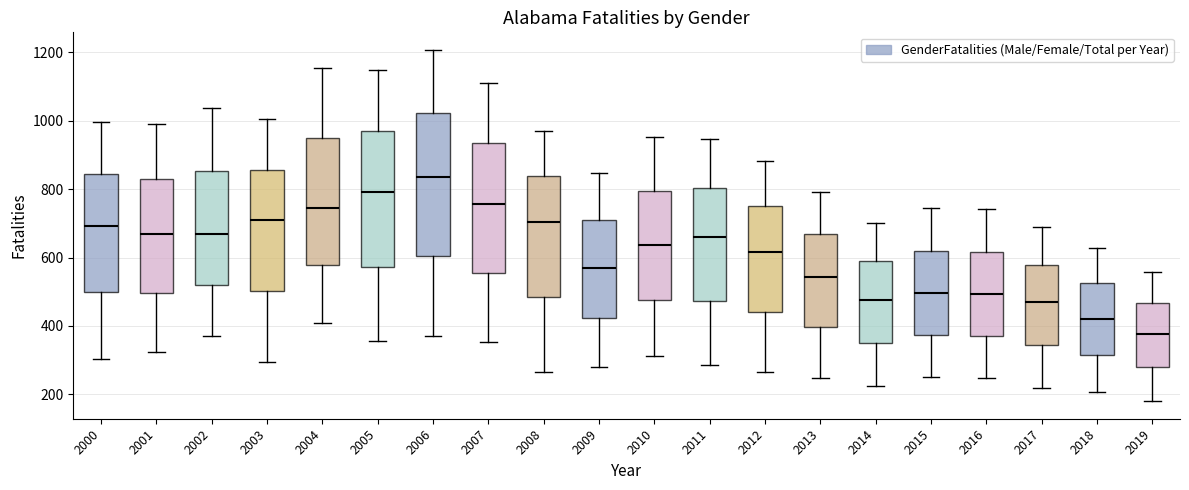

Comparing the boxes themselves (not the whiskers), which one is the tallest?

2006